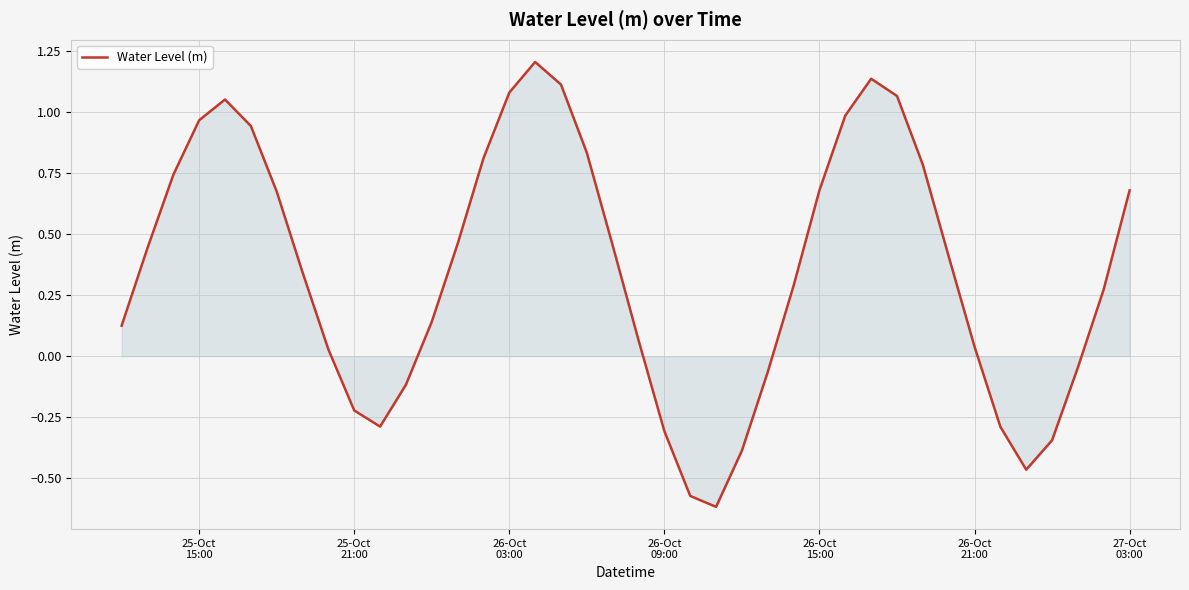

What is the greatest value displayed?

1.2